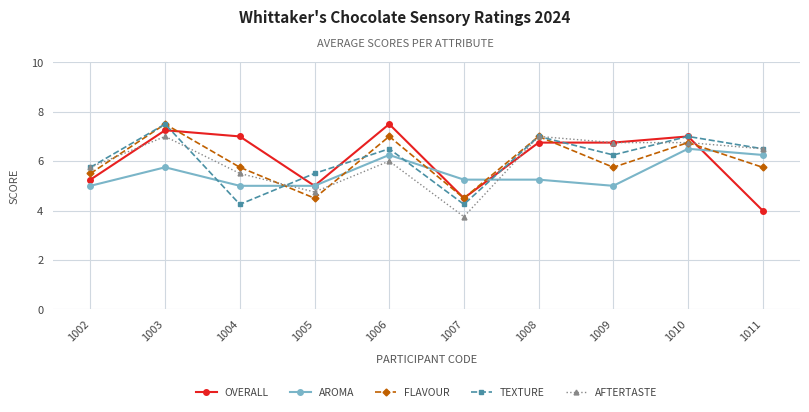

True or false: TEXTURE and AROMA cross at least once.

True